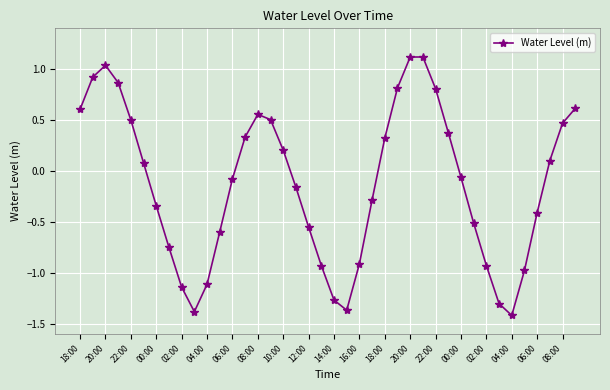

What is the maximum value shown in the chart?

1.1